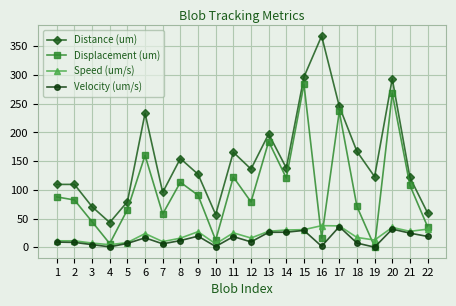

At which category does the chart reach its peak across all series?

16